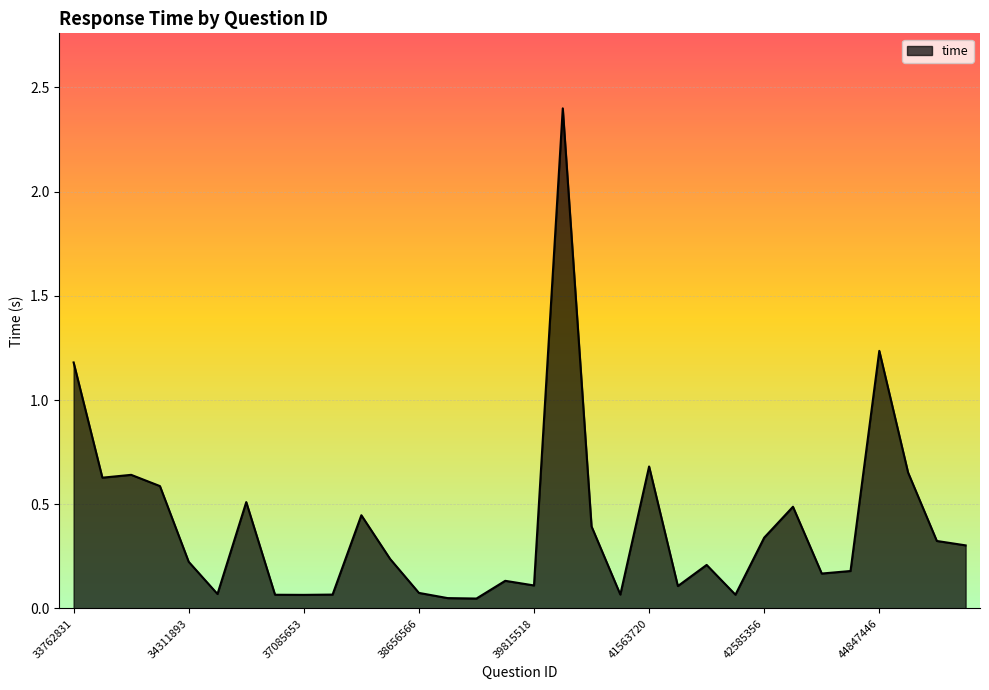

What is the difference between the maximum and minimum values?

2.4